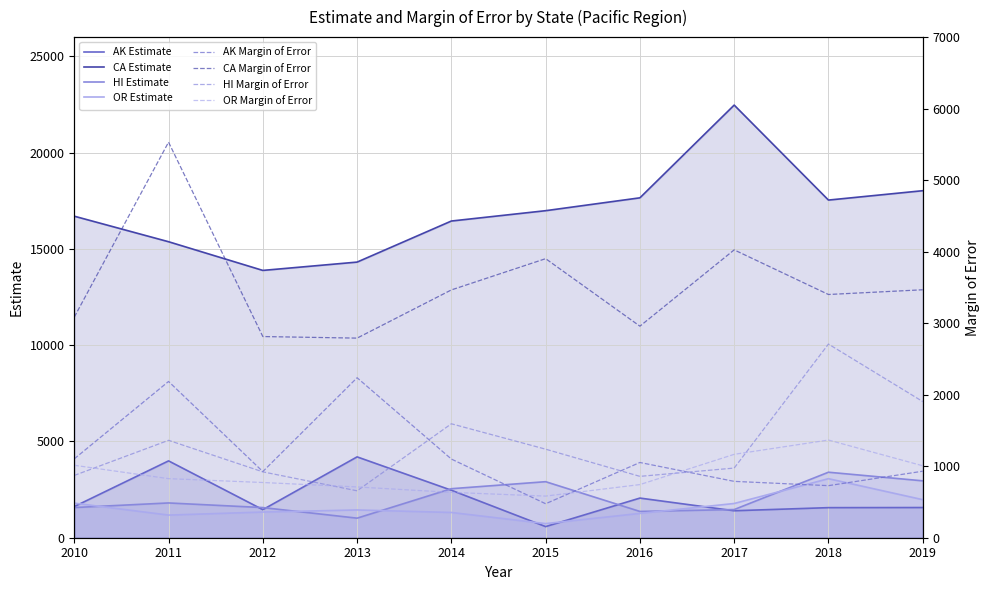

What is the average value of the HI series?

2060